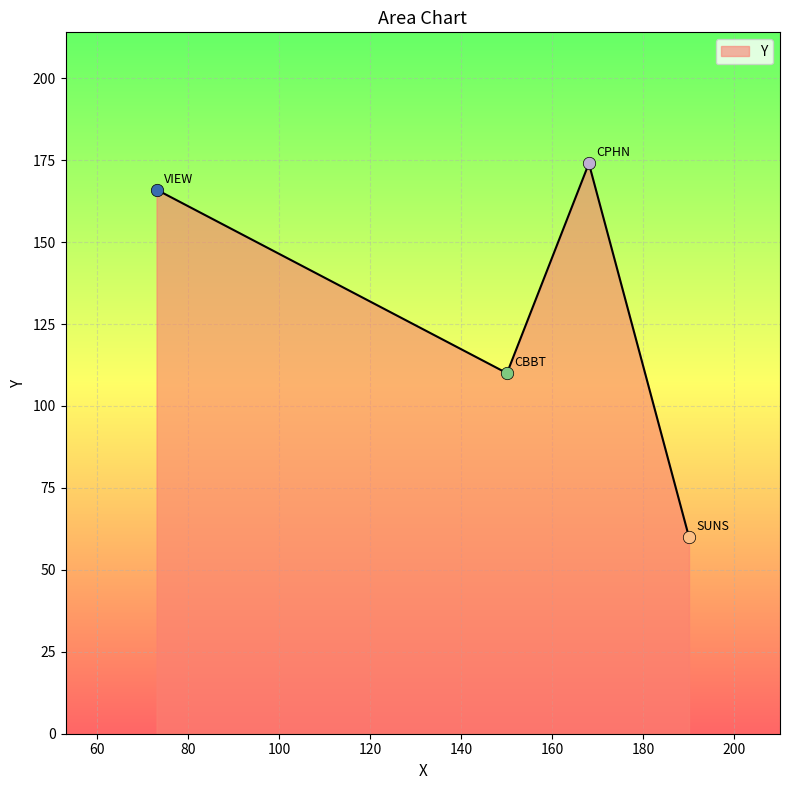

What is the sum of all values?

510